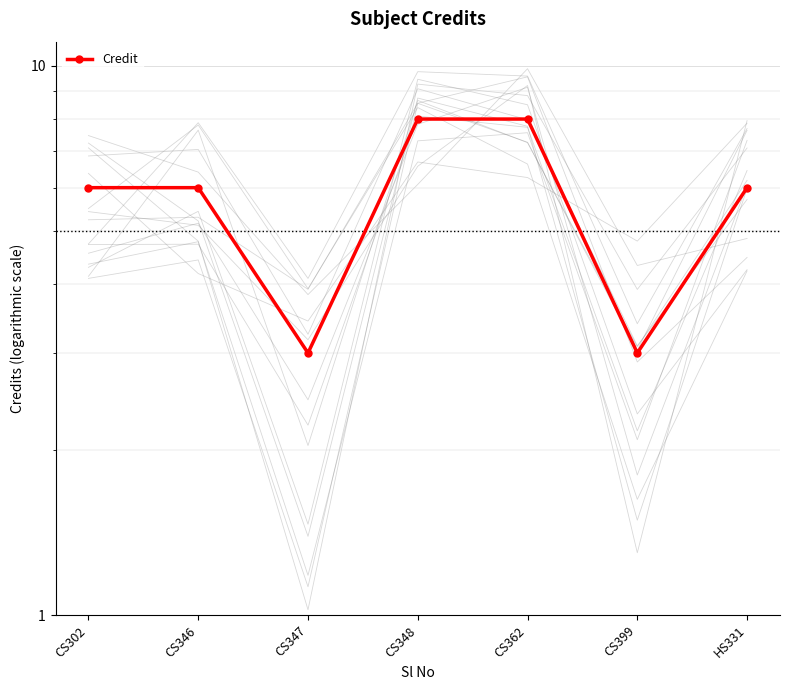

What position from the right is CS348?

4